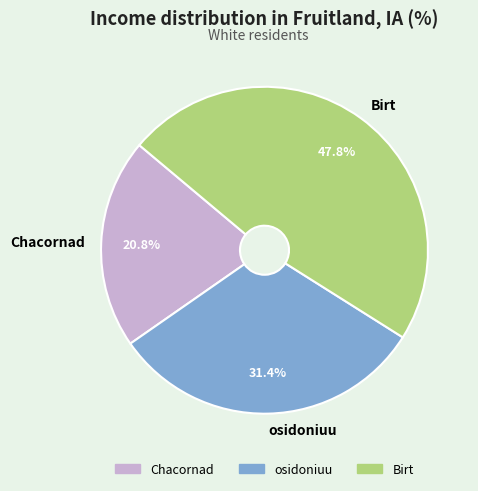

To the nearest percent, what portion does Birt represent?

48%